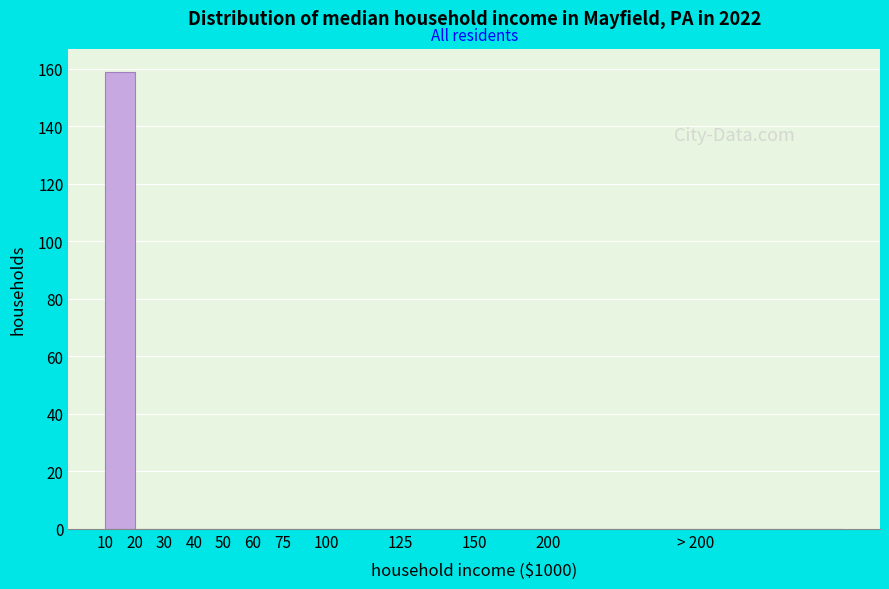

Reading left to right, list all the values displayed in this chart.

10=159	20=0	30=0	40=0	50=0	60=0	75=0	100=0	125=0	150=0	200=0	> 200=0